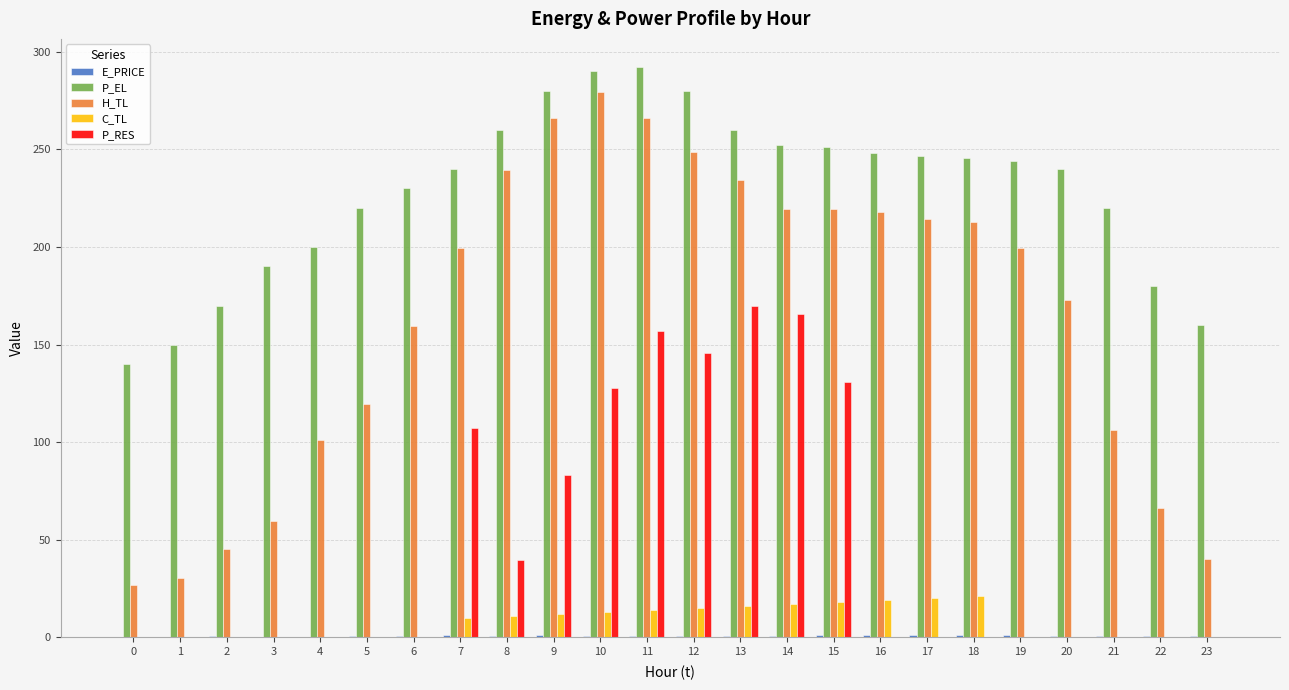

At which label does C_TL first exceed 9?

7